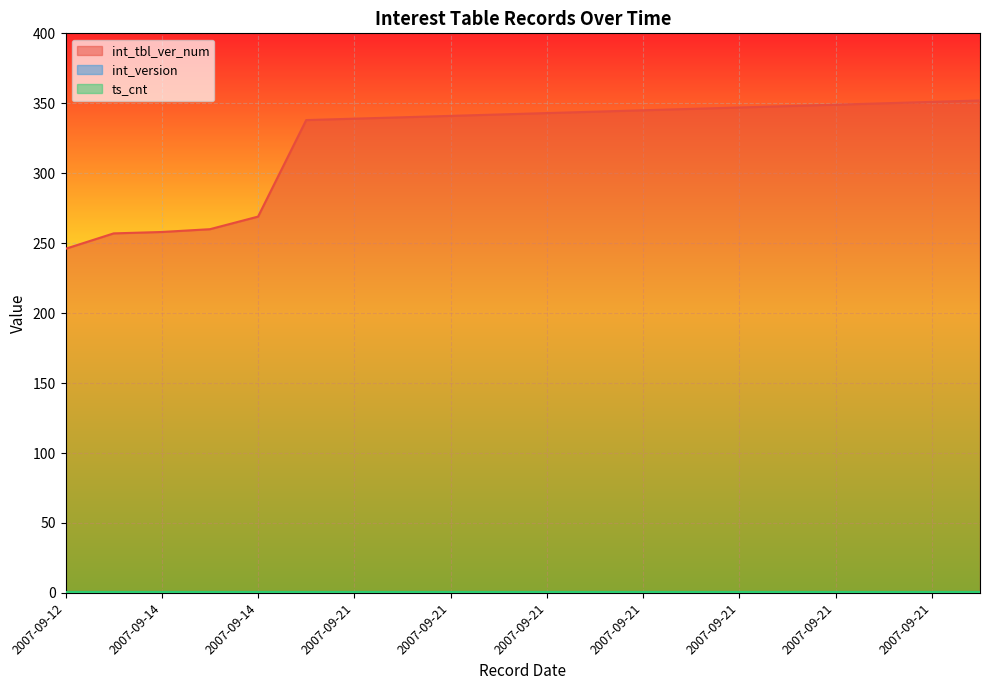

True or false: int_version and int_tbl_ver_num intersect in this chart.

False